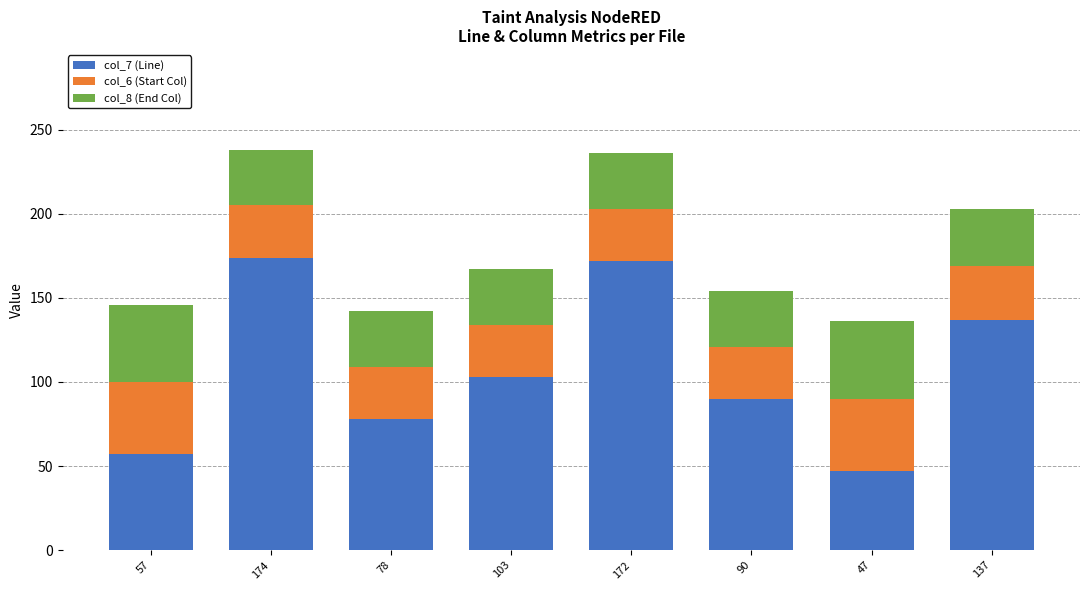

What is the sum of all col_7 (Line) values?

858